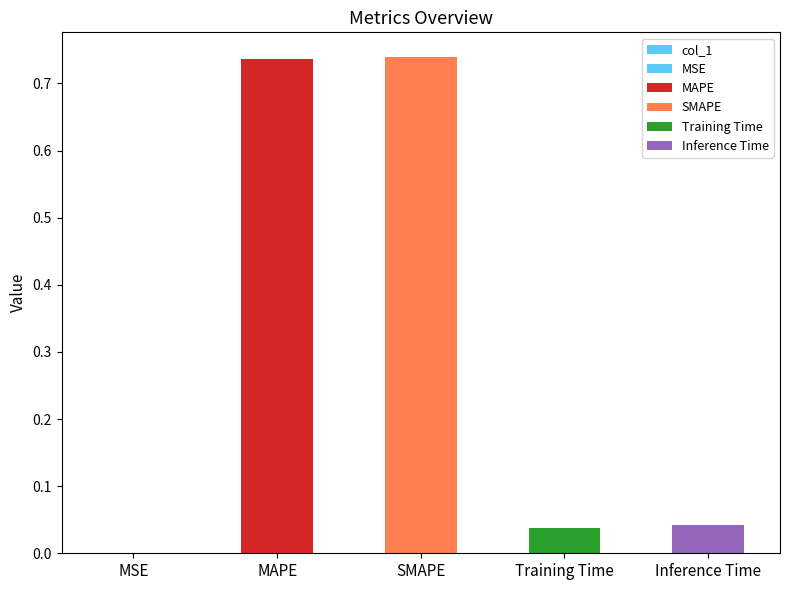

What is the label of the 2nd bar from the left?

MAPE